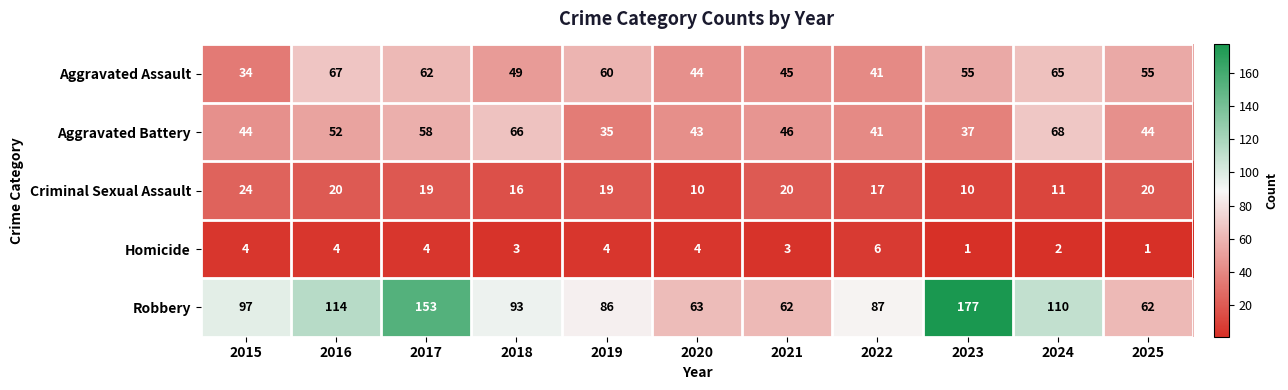

At how many categories does at least one series exceed 71?

8